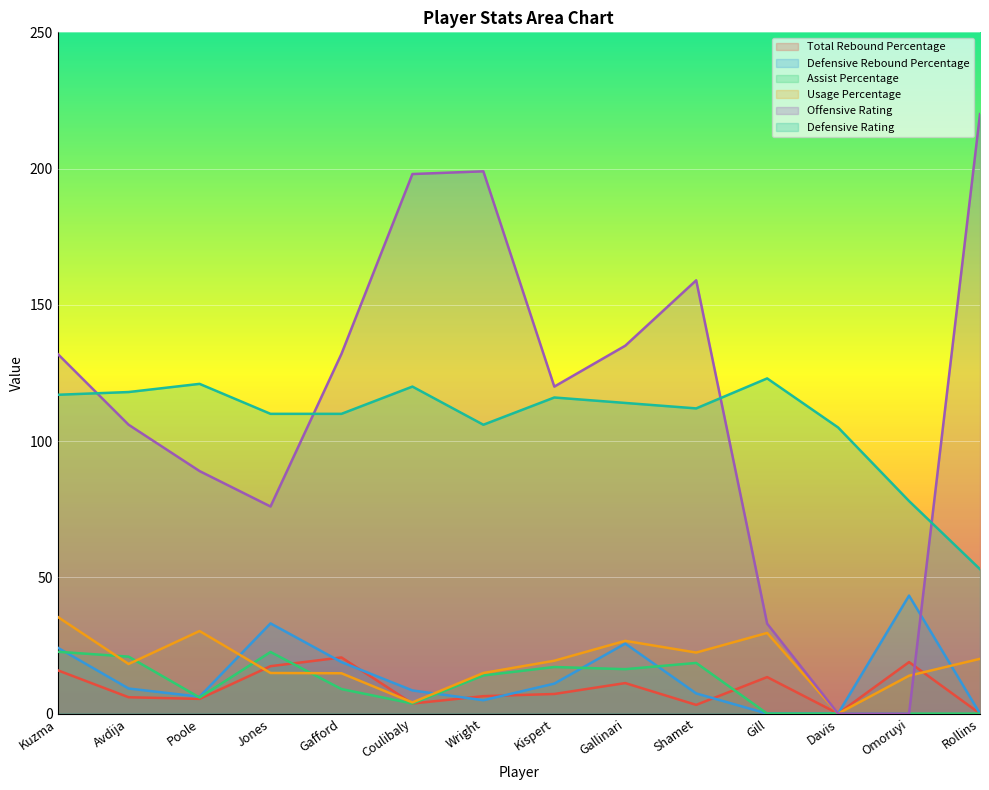

What is the greatest value displayed?

220.0